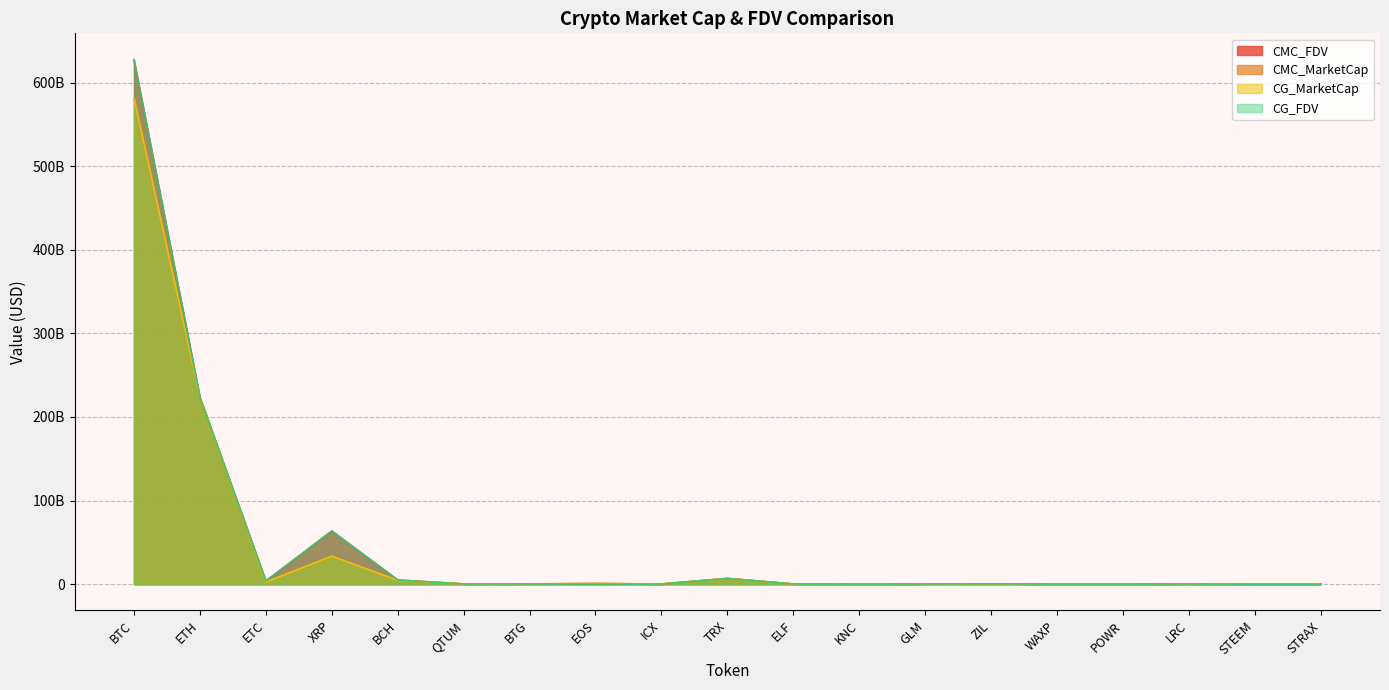

Which series has the largest total across all categories?

CG_FDV